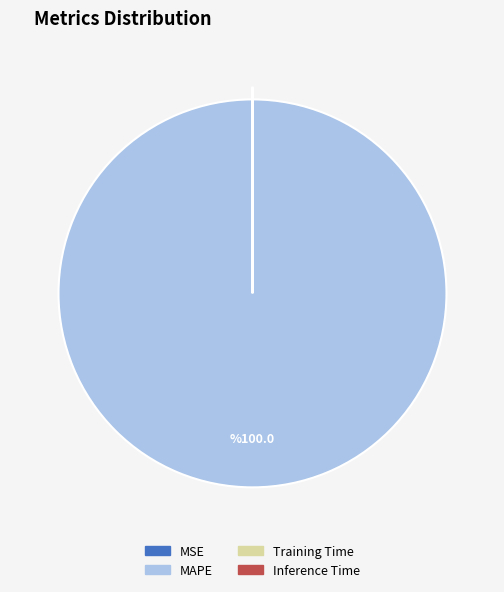

The MAPE slice represents 88% of the pie. True or false?

False